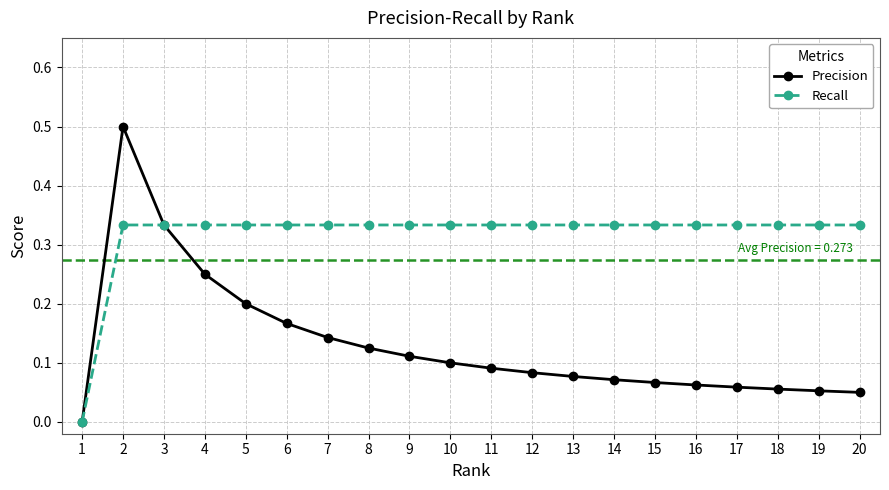

What is the maximum value for Precision?

0.5